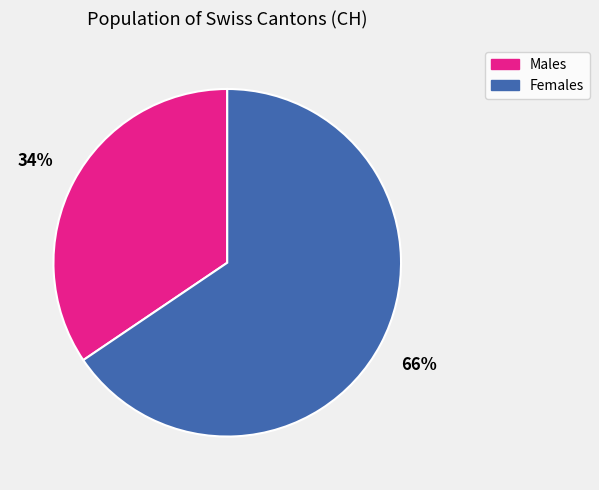

To the nearest percent, what is the average slice percentage?

50%